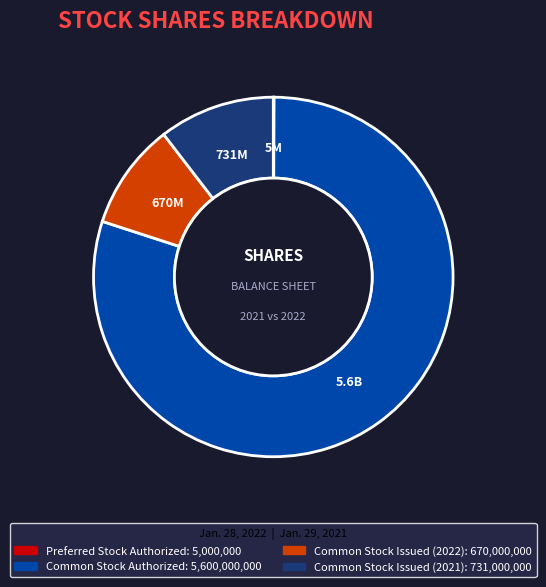

Which category has the biggest portion of the pie?

Common Stock Authorized